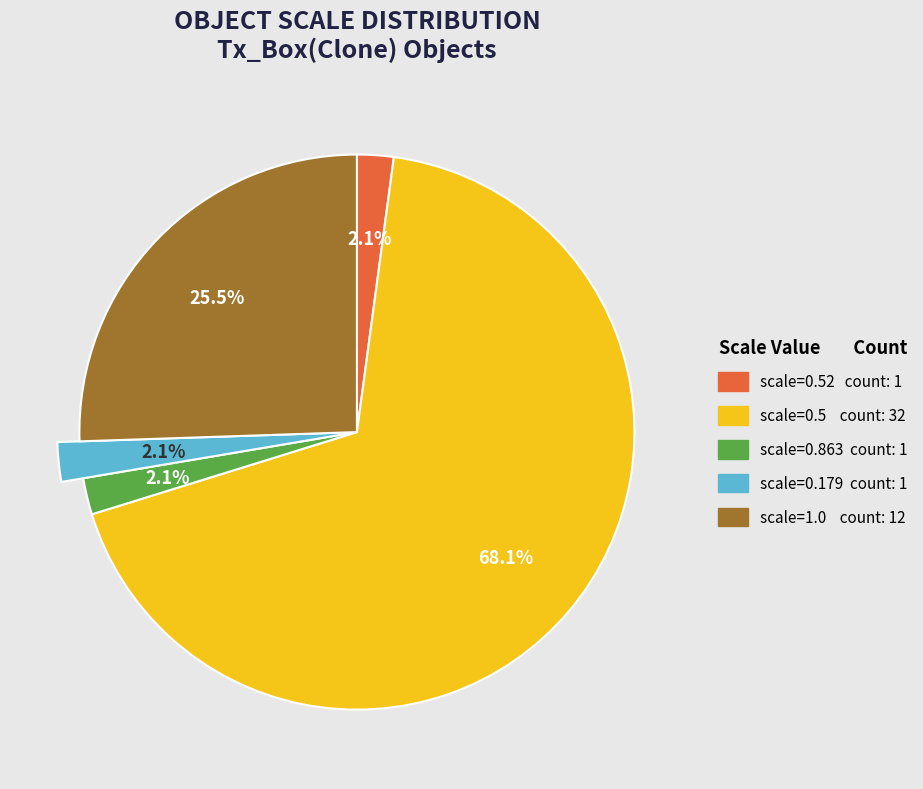

Is it true that scale_0.5200001 is 1% of the pie?

False